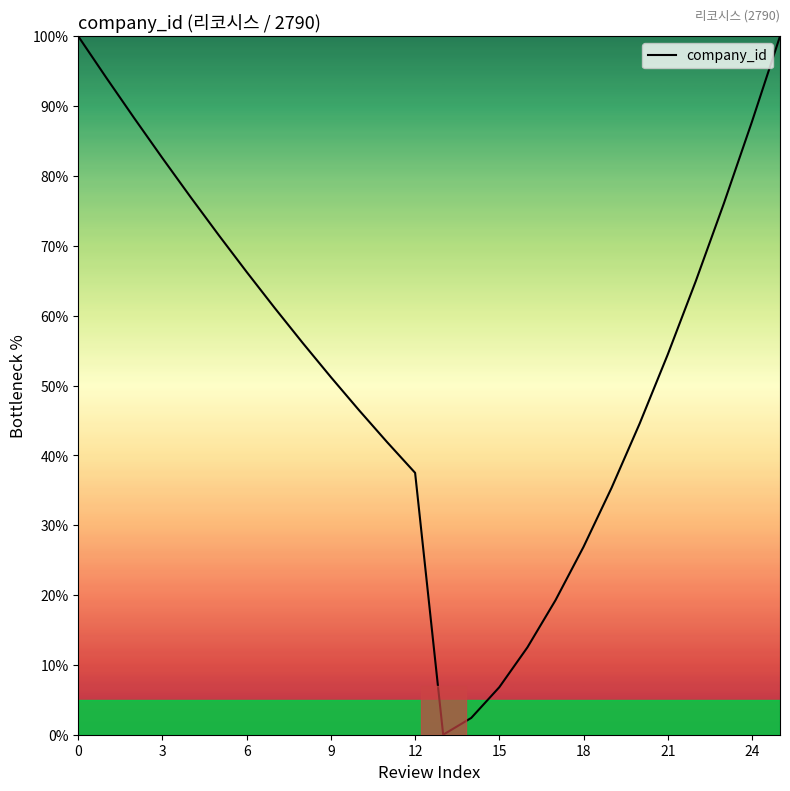

What is the maximum value shown in the chart?

100.0